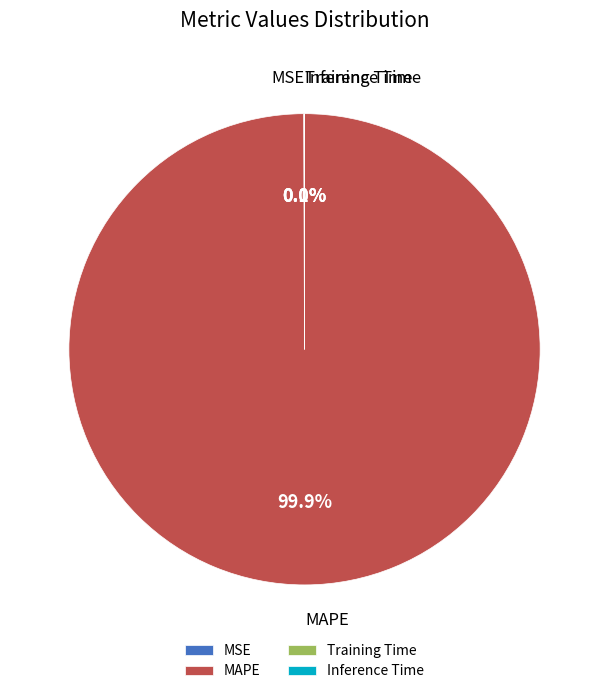

What is the largest slice in the pie chart?

MAPE